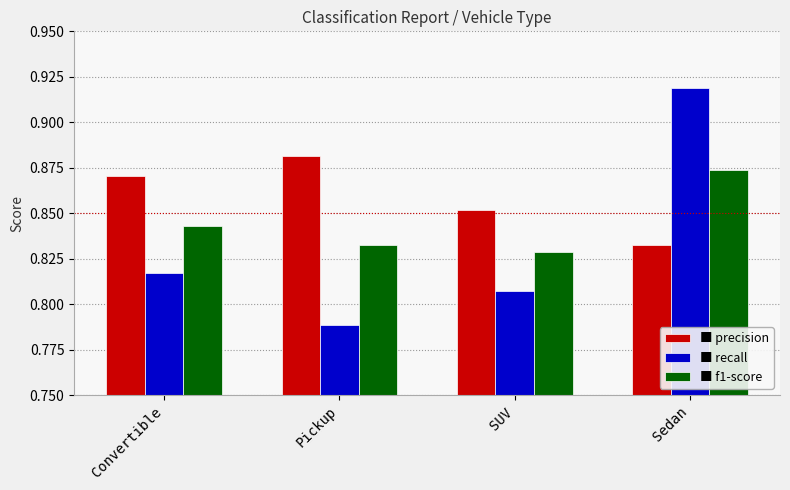

At which category is the sum across all series the highest?

Sedan